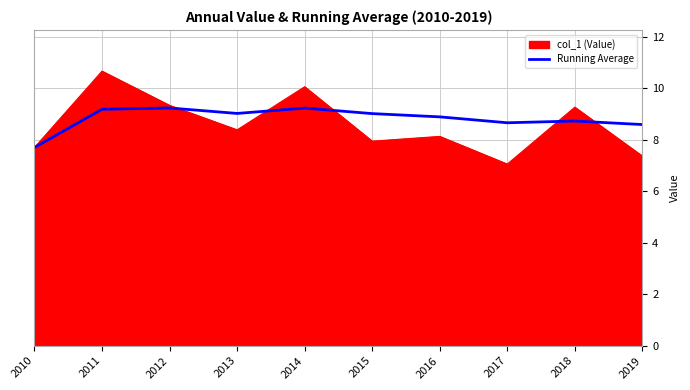

At 2013, list the series in order from smallest to largest.

col_1 (Value), Running Average